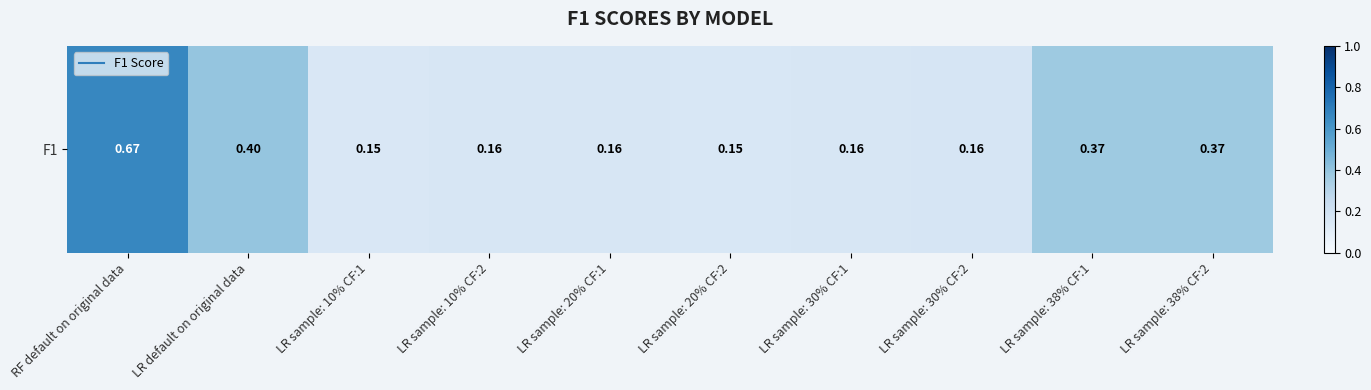

Count the values in the range 0 to 1.

10